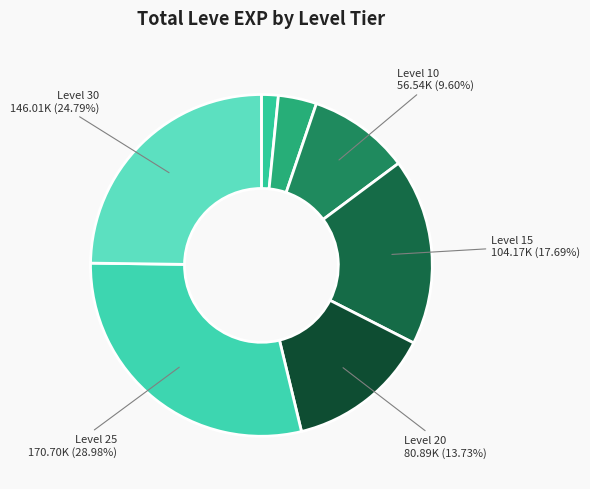

Count the number of slices in the pie.

7